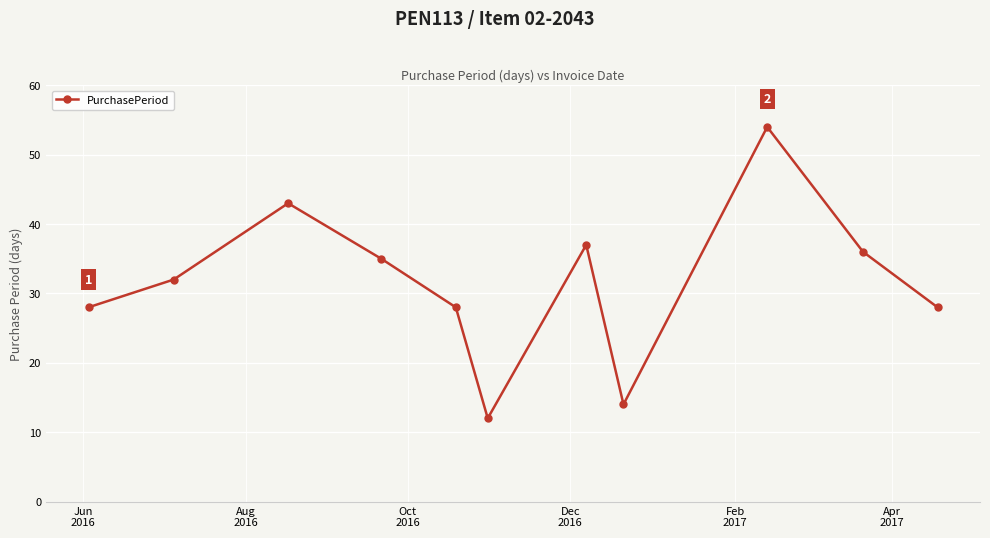

True or false: the data has more than 2 interior local peaks.

True